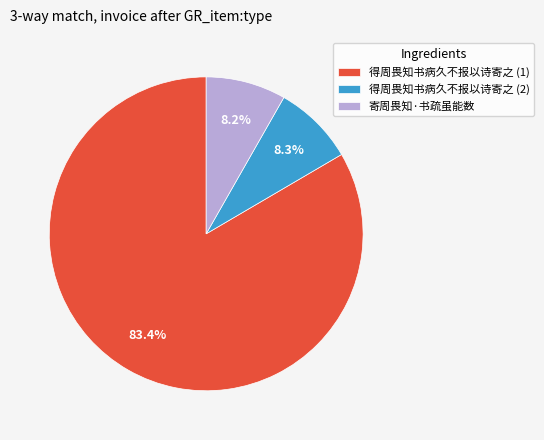

Combined, do 得周畏知书病久不报以诗寄之 (2) and 得周畏知书病久不报以诗寄之 (1) account for over 50%?

Yes